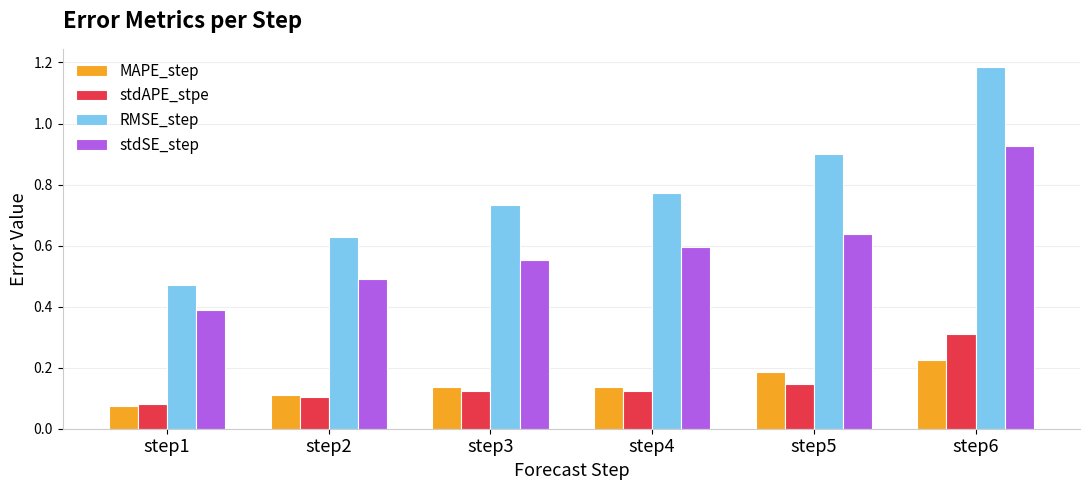

What are all the series names shown in the legend?

MAPE_step, stdAPE_stpe, RMSE_step, stdSE_step